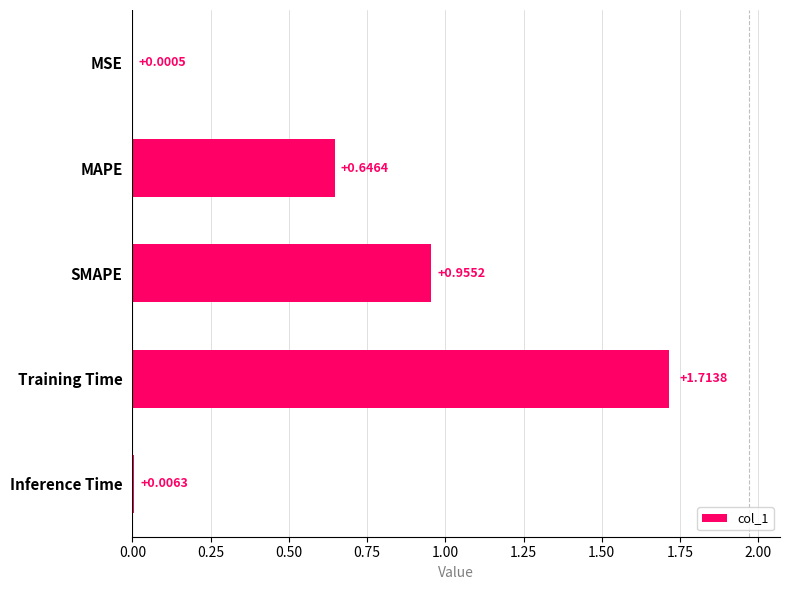

What is the sum of all values?

3.3